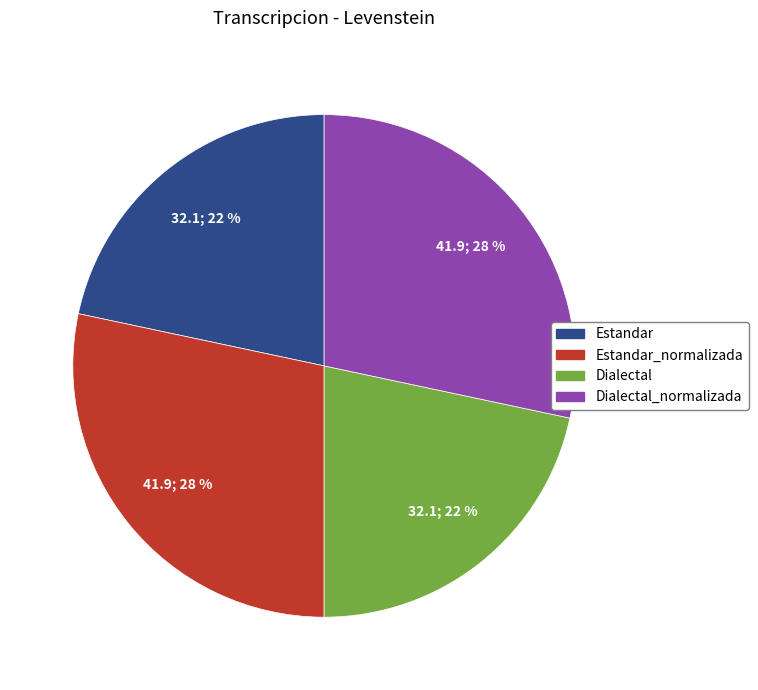

To the nearest percent, what is the combined percentage of Estandar and Estandar_normalizada?

50%